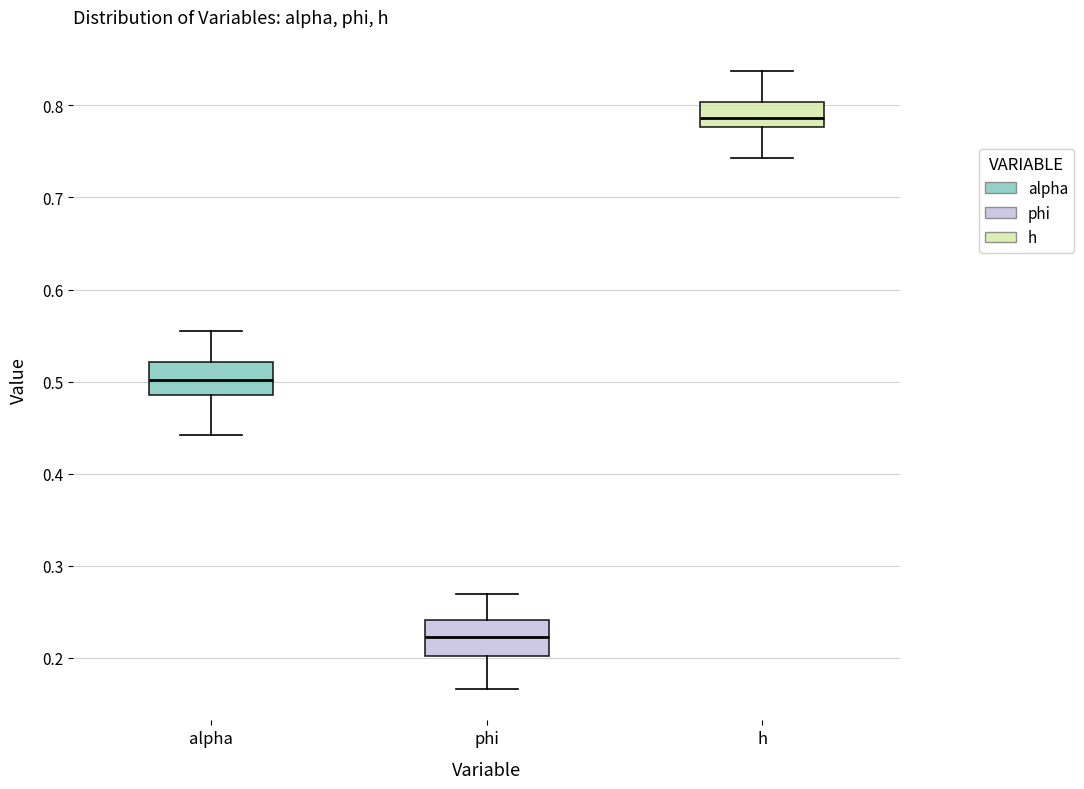

Which box's median line is the lowest?

phi